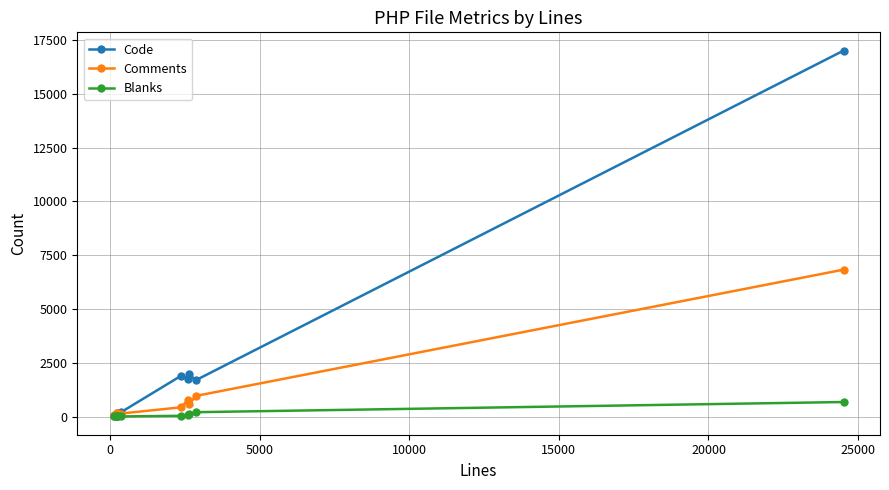

Which series has the widest spread of values?

Code